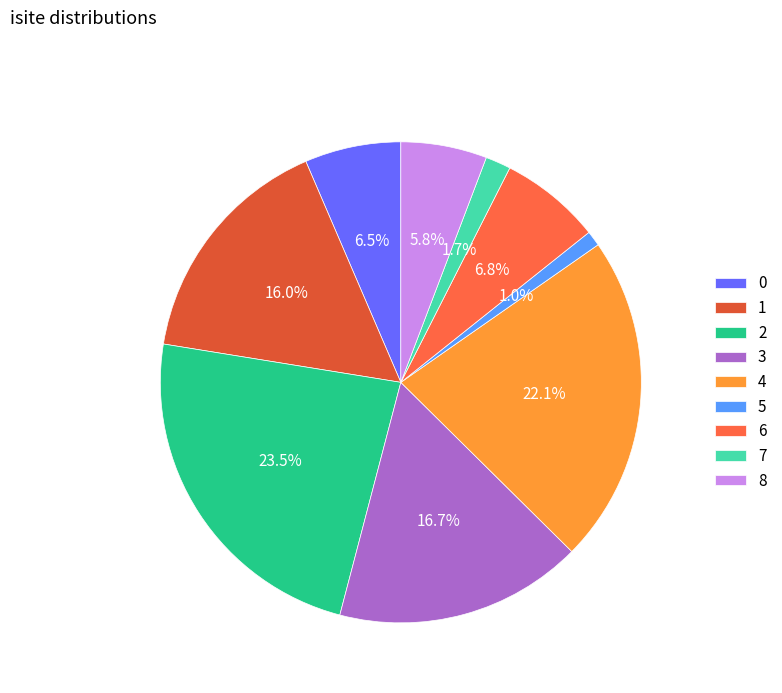

Which has a higher value, 3 or 2?

2